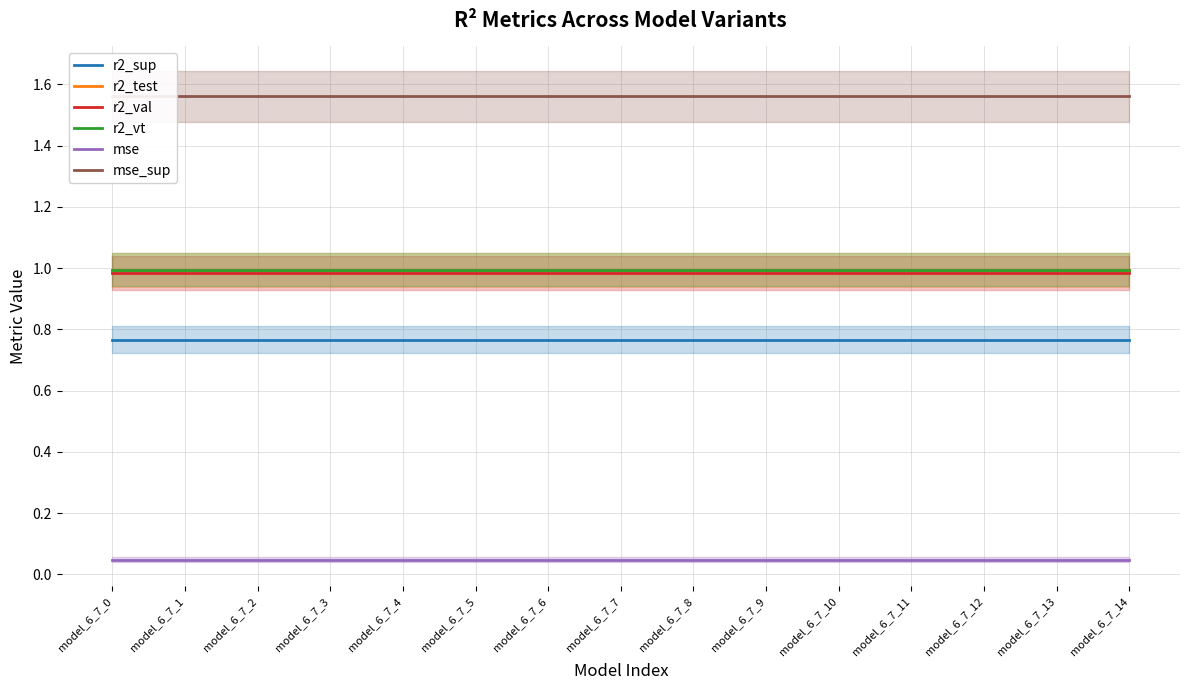

At which label is mse closest to 0?

model_6_7_0